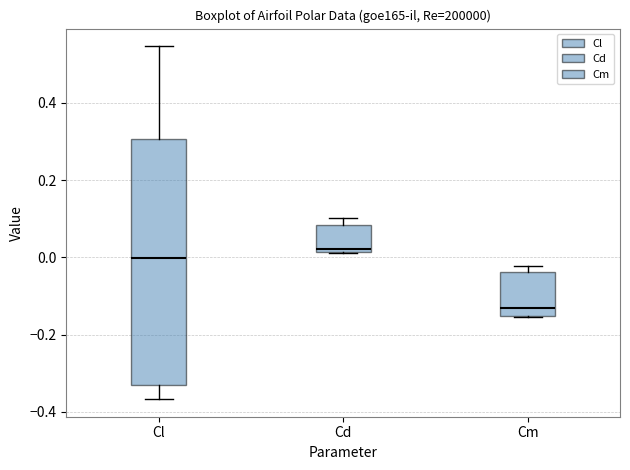

Comparing the boxes themselves (not the whiskers), which one is the tallest?

Cl